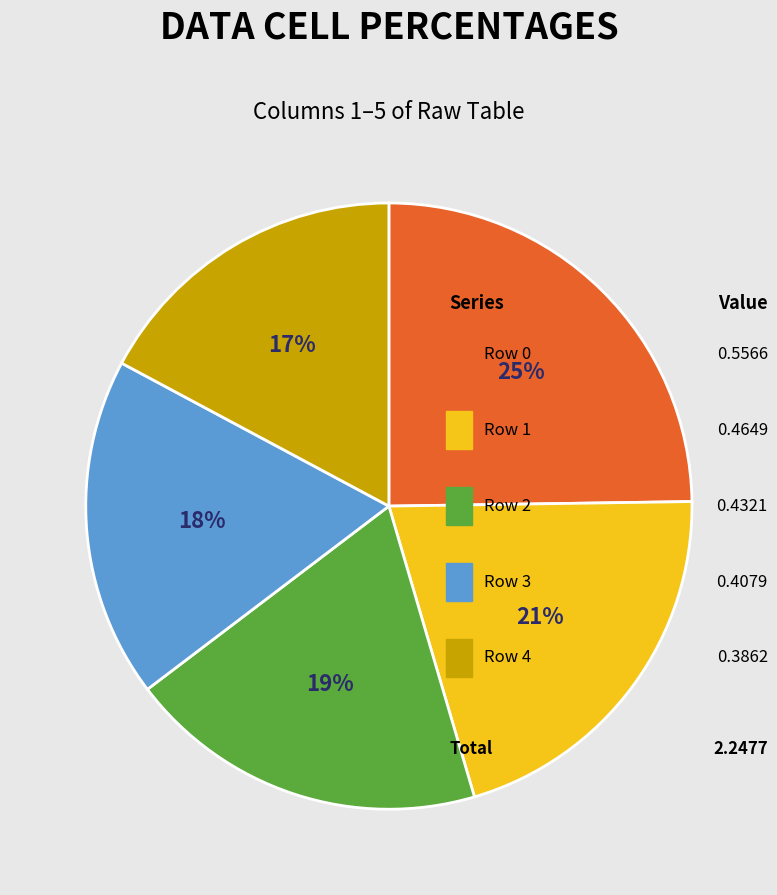

What is the change in value from Row 0 to Row 2?

-0.1